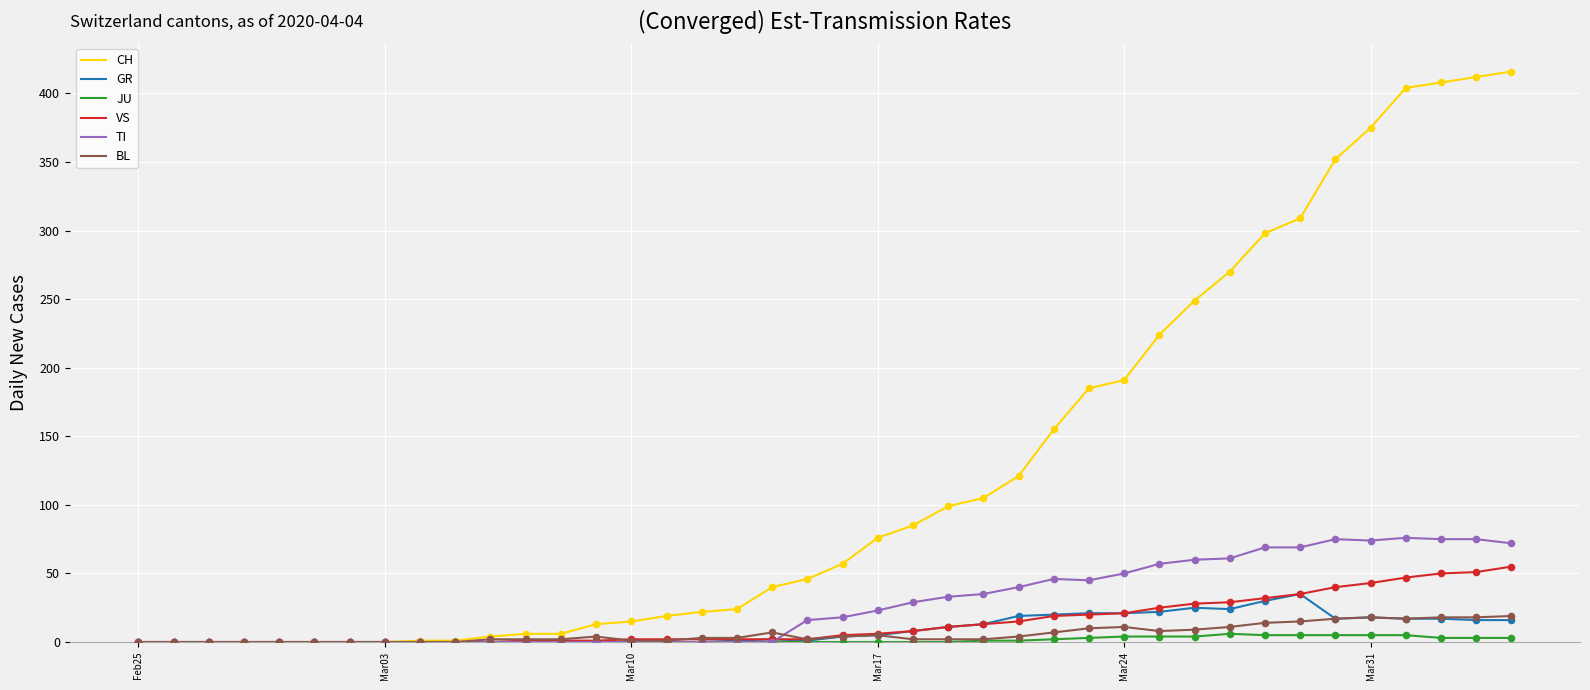

Which series has the widest spread of values?

CH